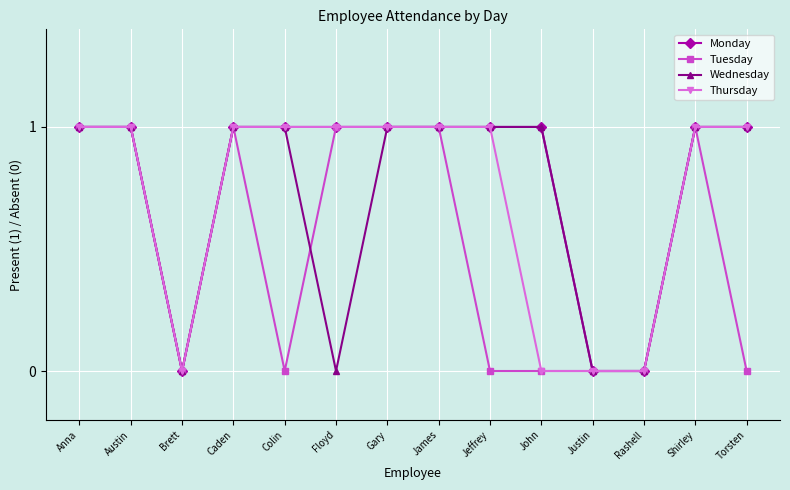

What is the label of the 12th point from the left?

Rashell